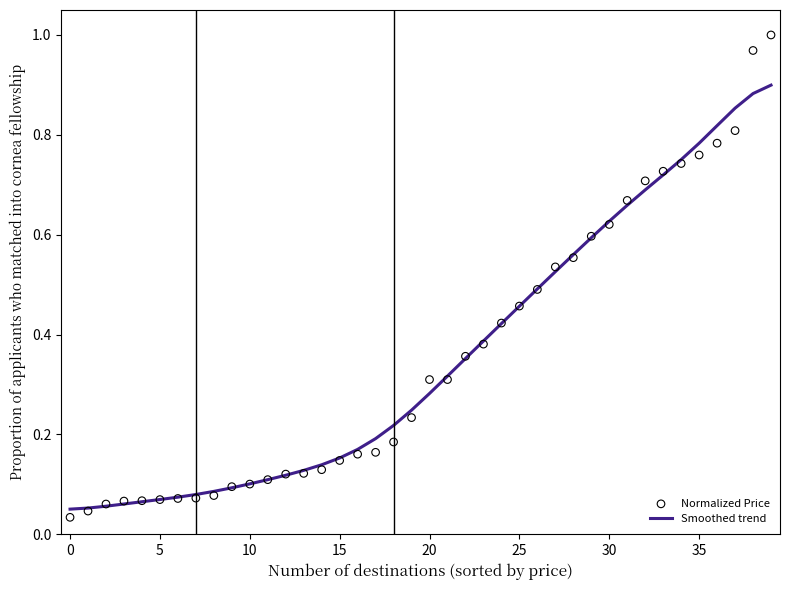

Which series has the widest spread of Y values?

Normalized Price